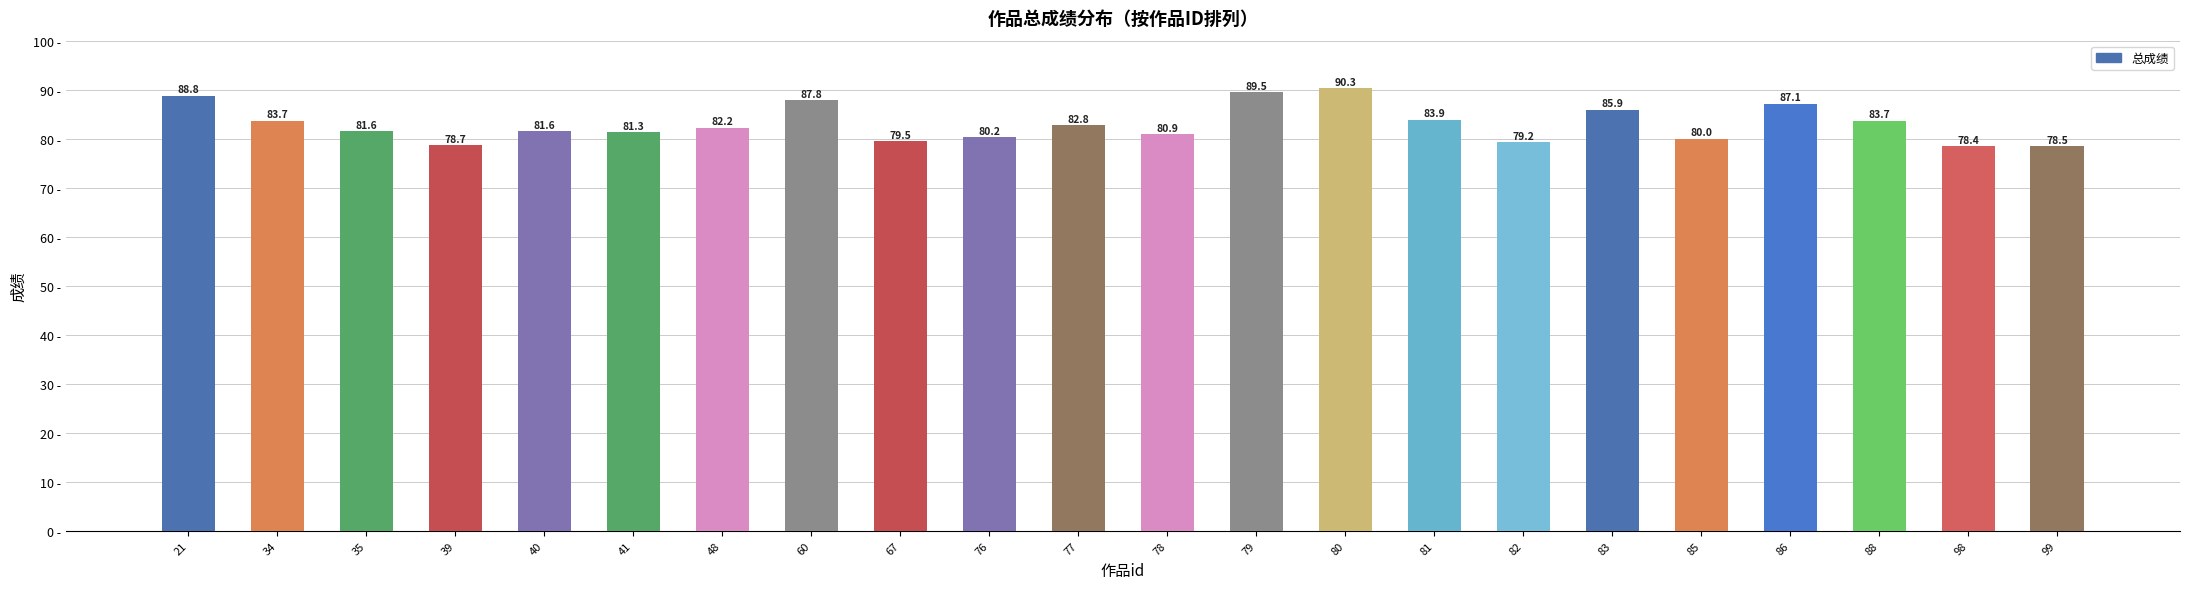

What is the average value?

83.0